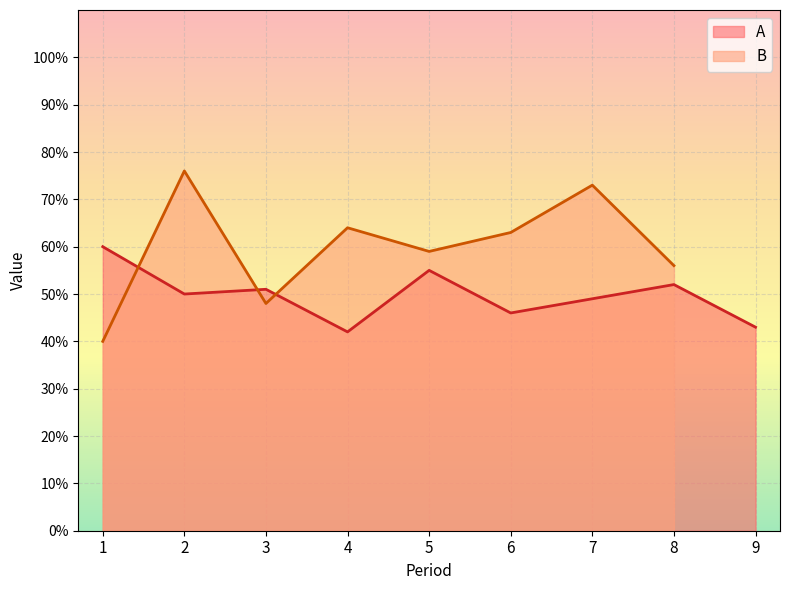

Approximately how many times larger is the value at 4 compared to 2?

0.8